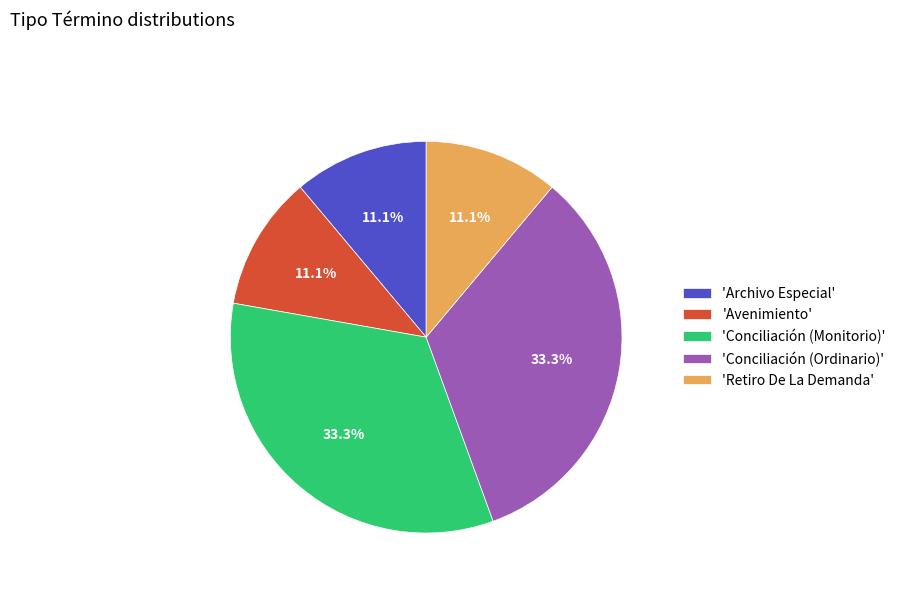

Does 'Avenimiento' account for over 50% of the chart?

No